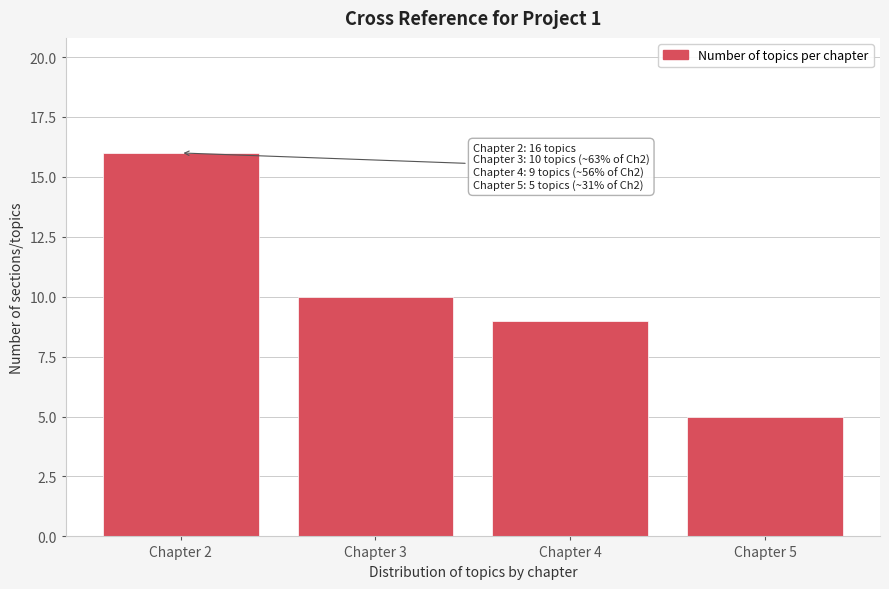

Reading left to right, transcribe all the data shown in this chart.

16	10	9	5